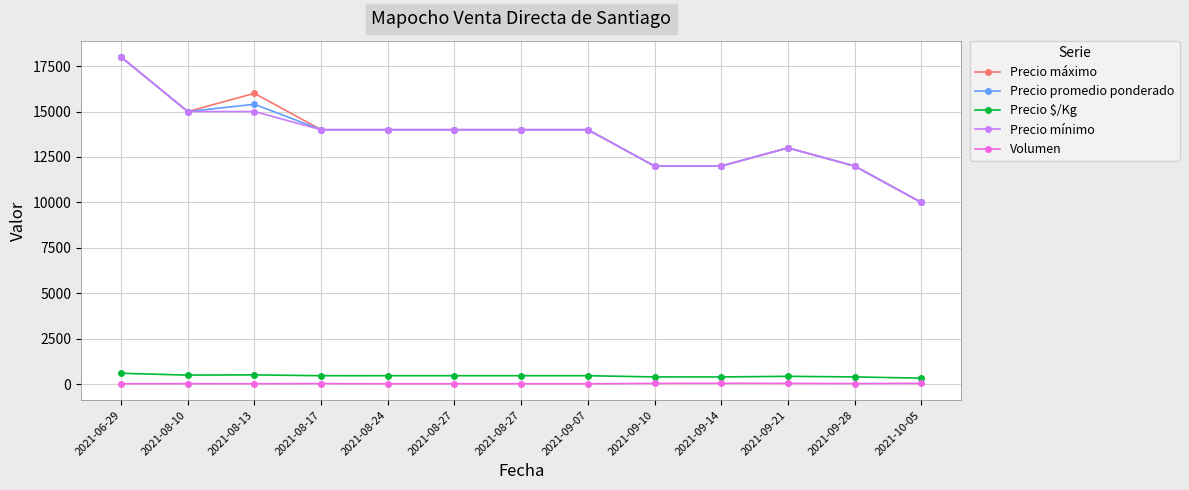

How many data points in Precio promedio ponderado are less than 14000?

5